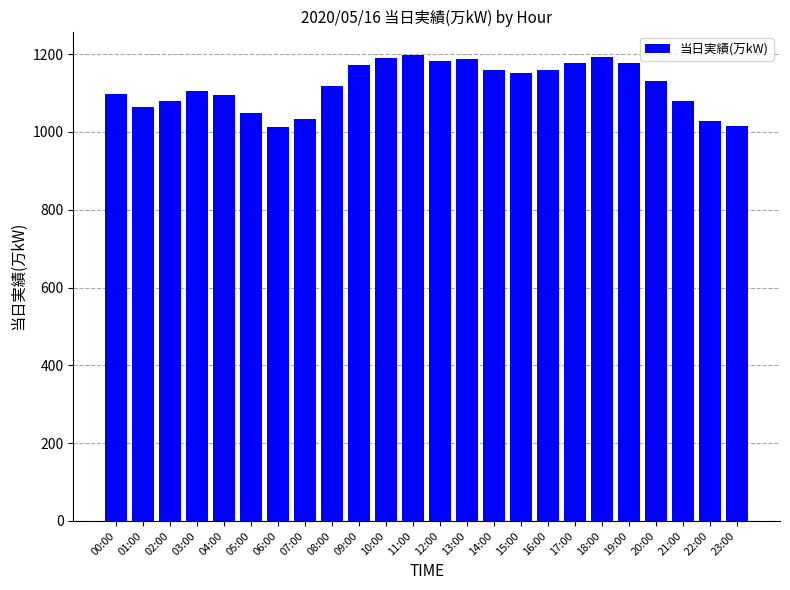

Where does the data first go above 1131?

09:00